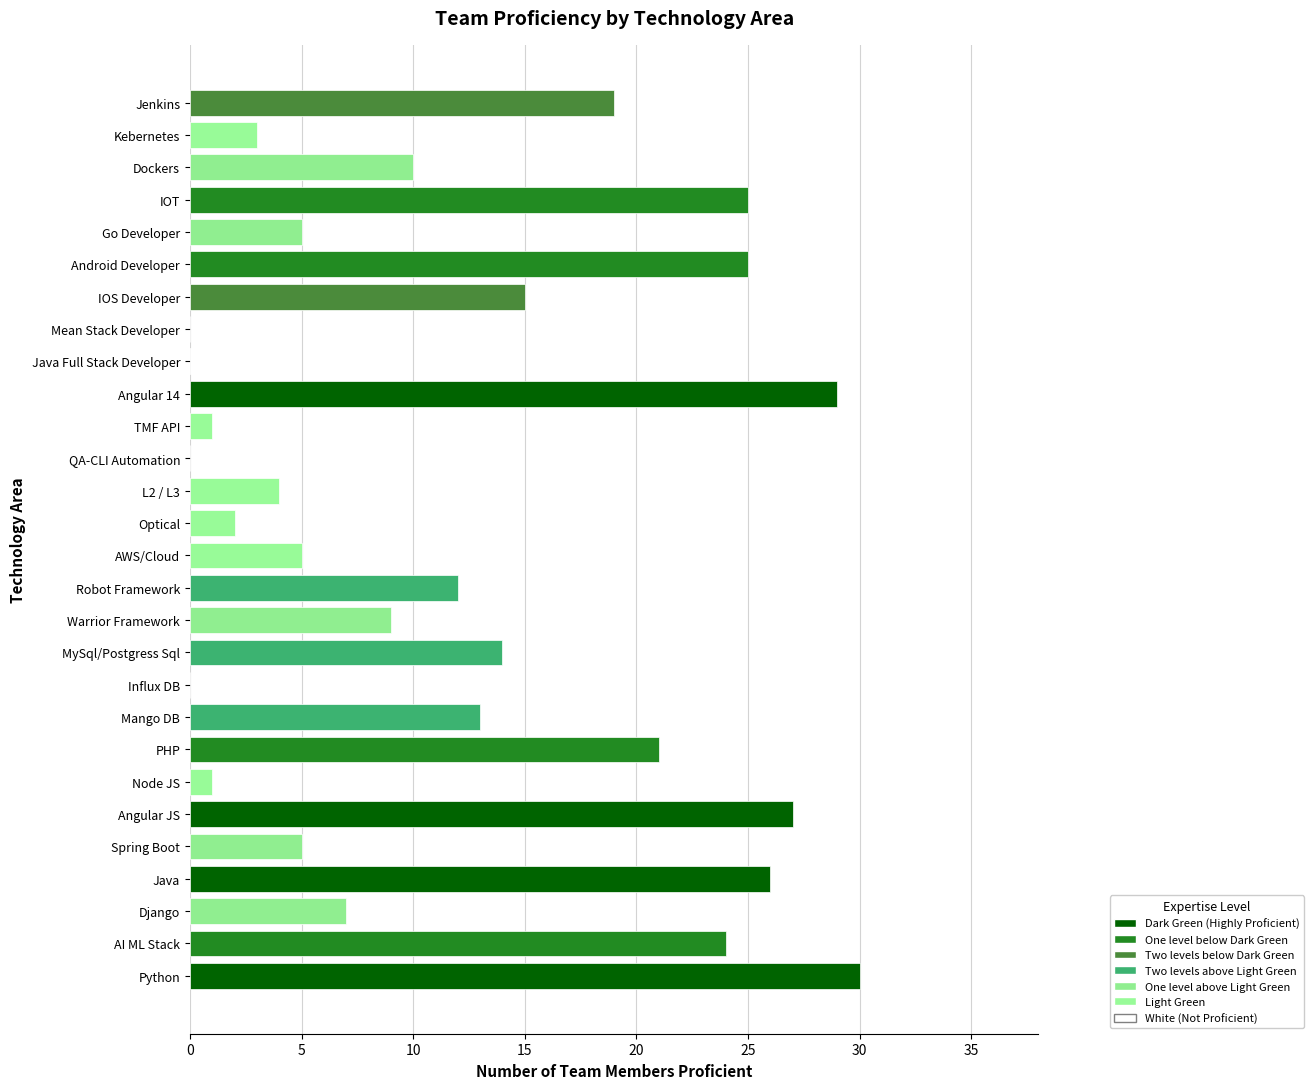

True or false: the data shows 25 at IOT.

True